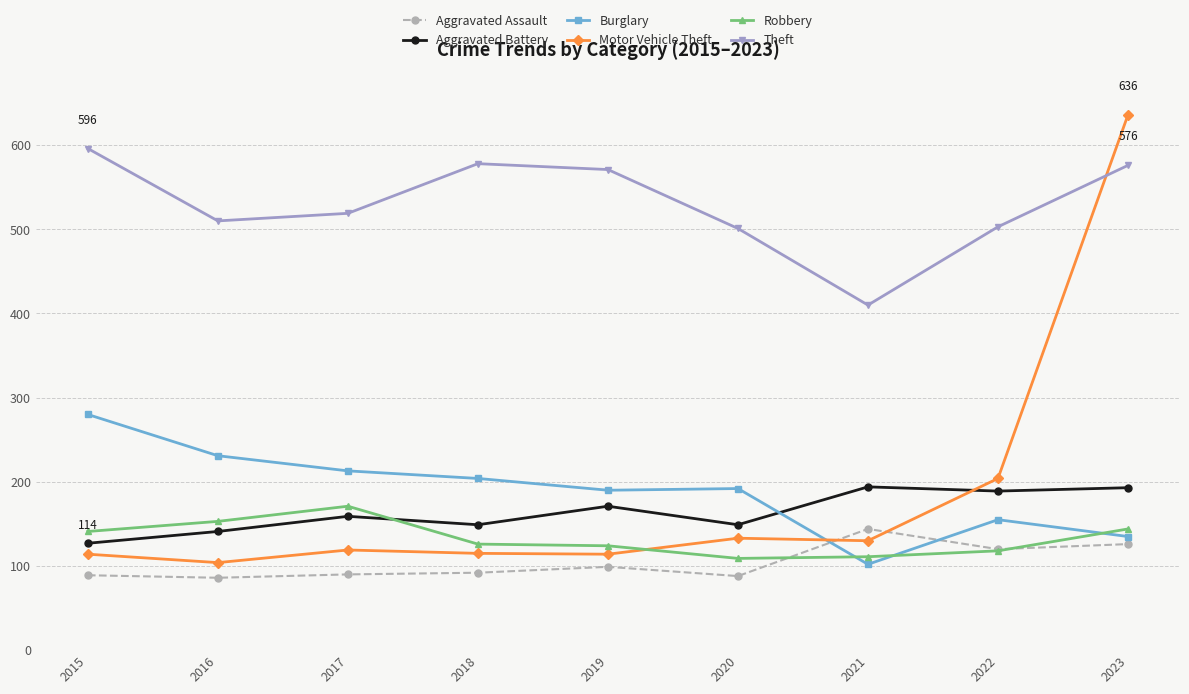

How many lines are shown in the chart?

6